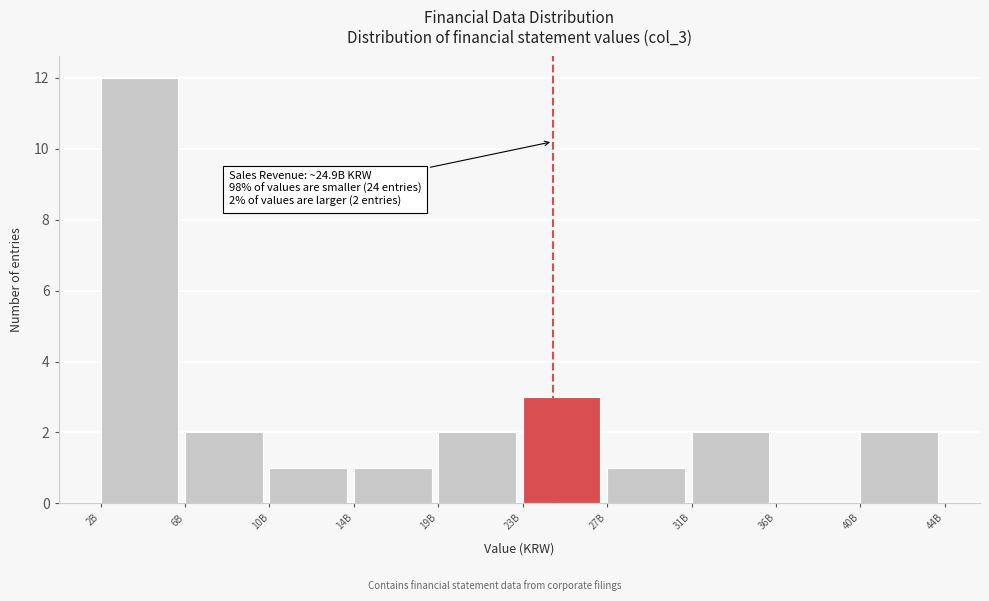

Reading right to left, extract all data points from this chart.

40B=2	36B=0	31B=2	27B=1	23B=3	19B=2	14B=1	10B=1	6B=2	2B=12